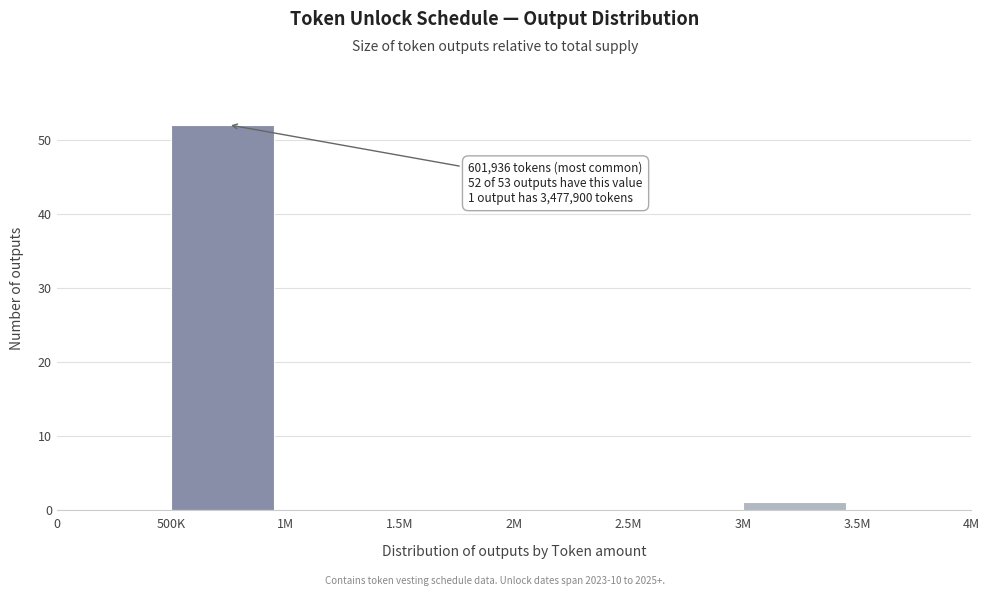

Reading left to right, what are all the values shown in this chart?

0=0	500K=52	1M=0	1.5M=0	2M=0	2.5M=0	3M=1	3.5M=0